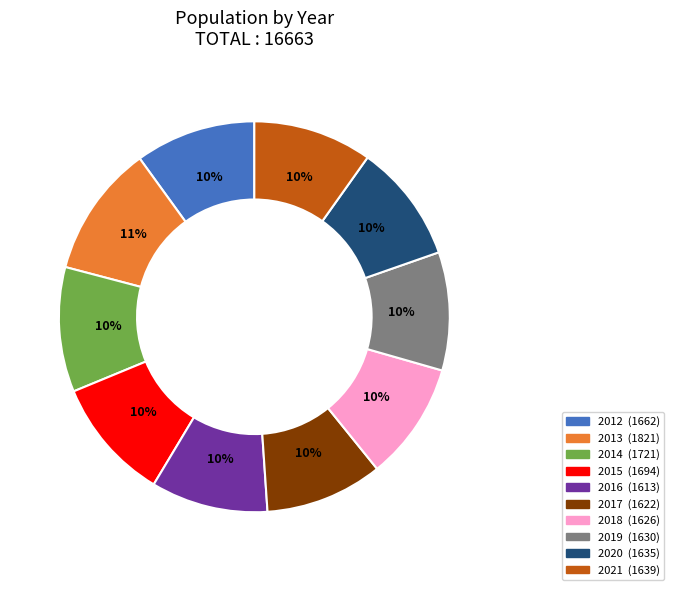

What is the largest slice in the pie chart?

2013